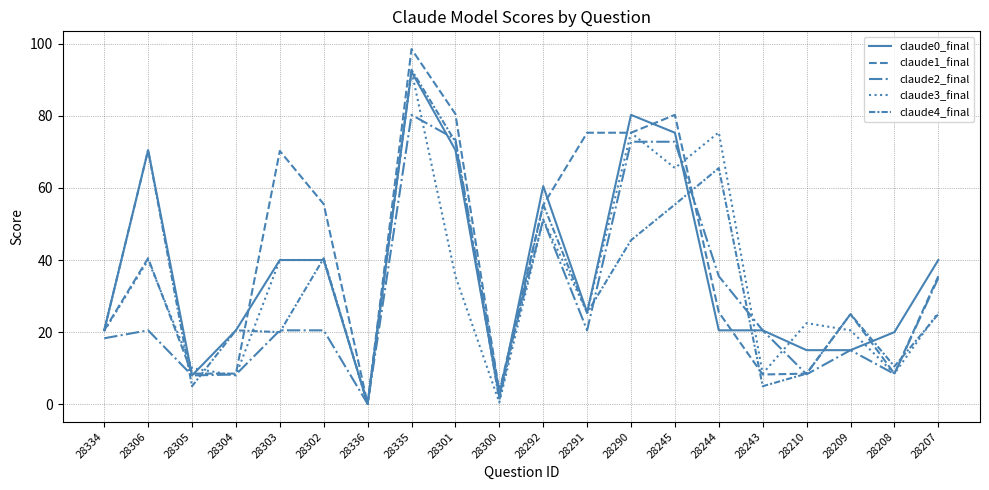

Which series has the widest spread of values?

claude1_final